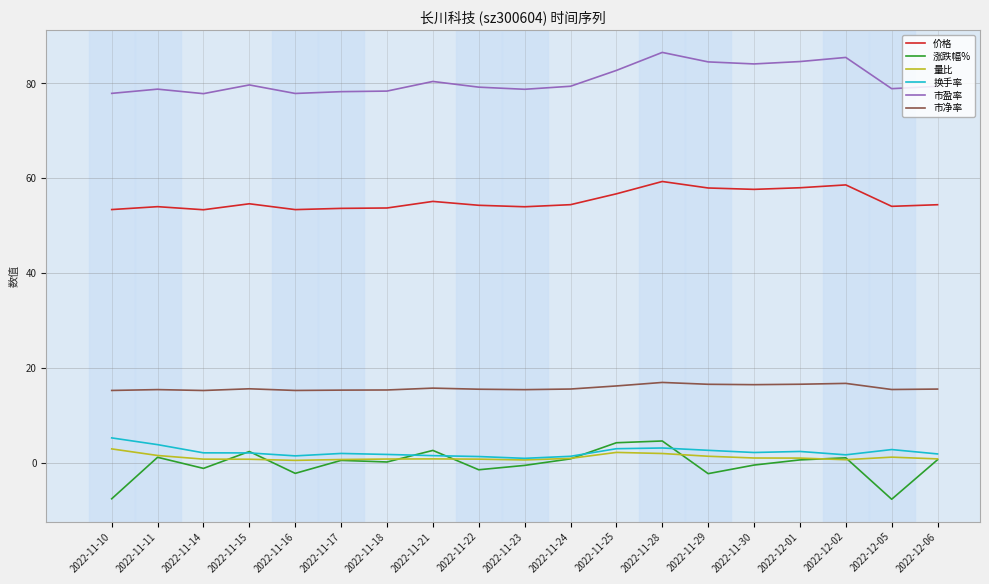

Does the chart display data point markers on the line(s)?

No